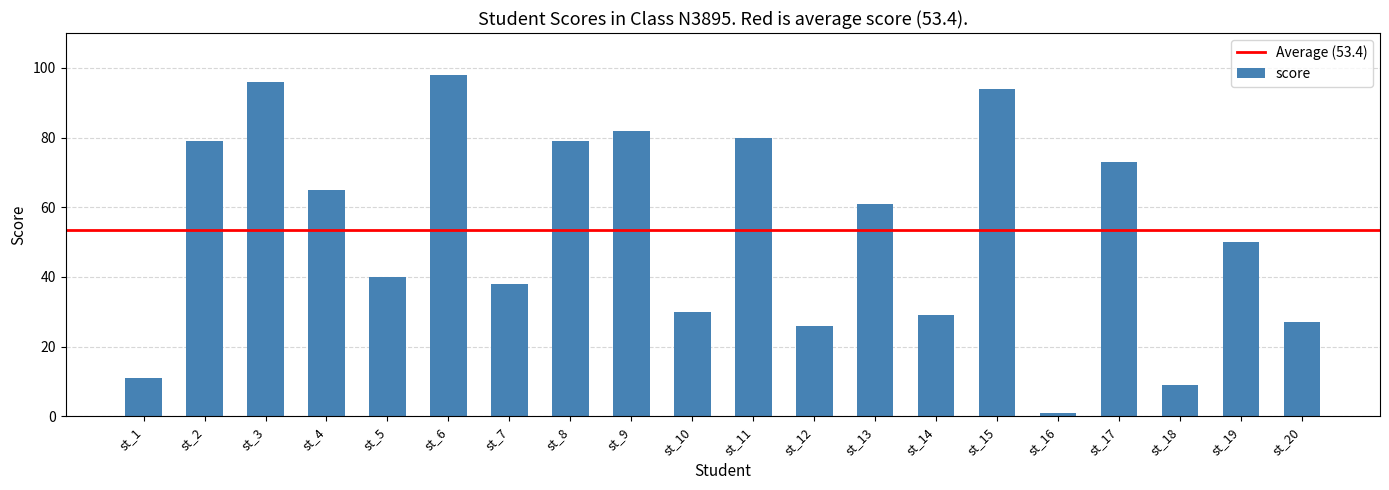

How many values are below 61?

10